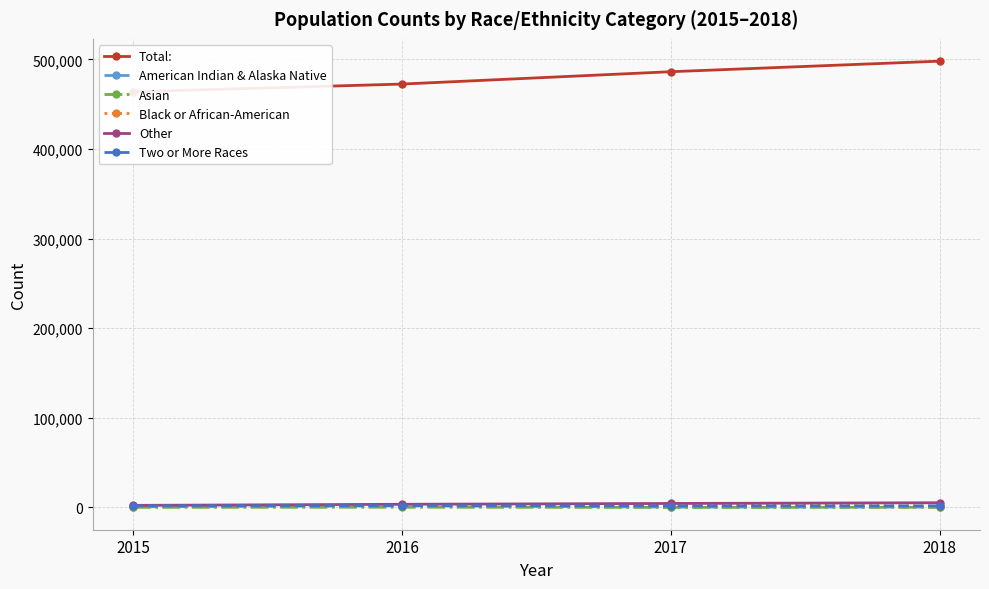

What is the sum of all Total: values?

1920753